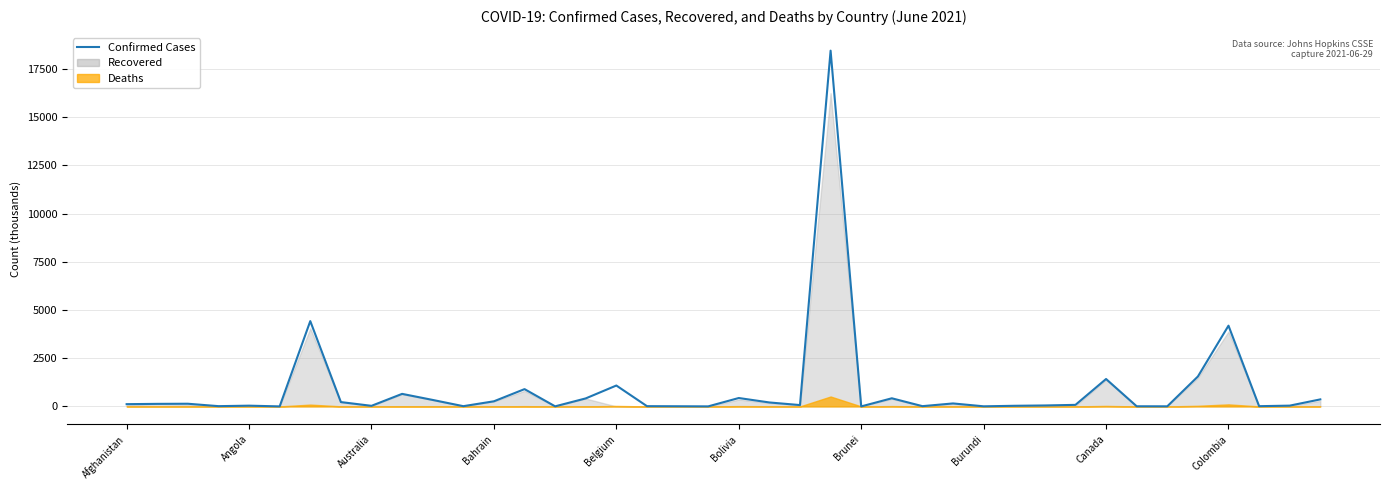

The value at 34 is 7.5. True or false?

False